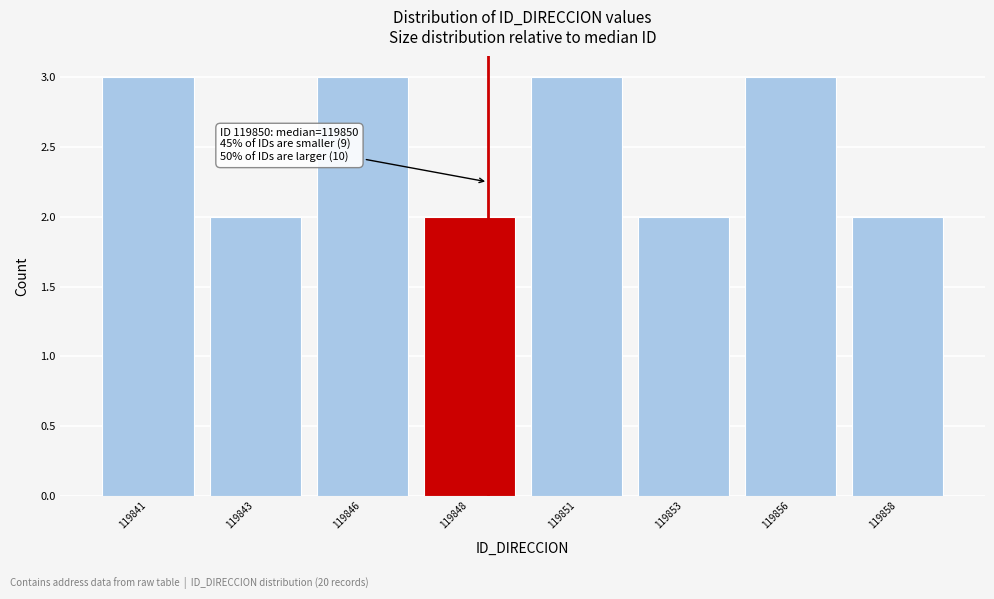

Reading right to left, extract all data points from this chart.

2	3	2	3	2	3	2	3